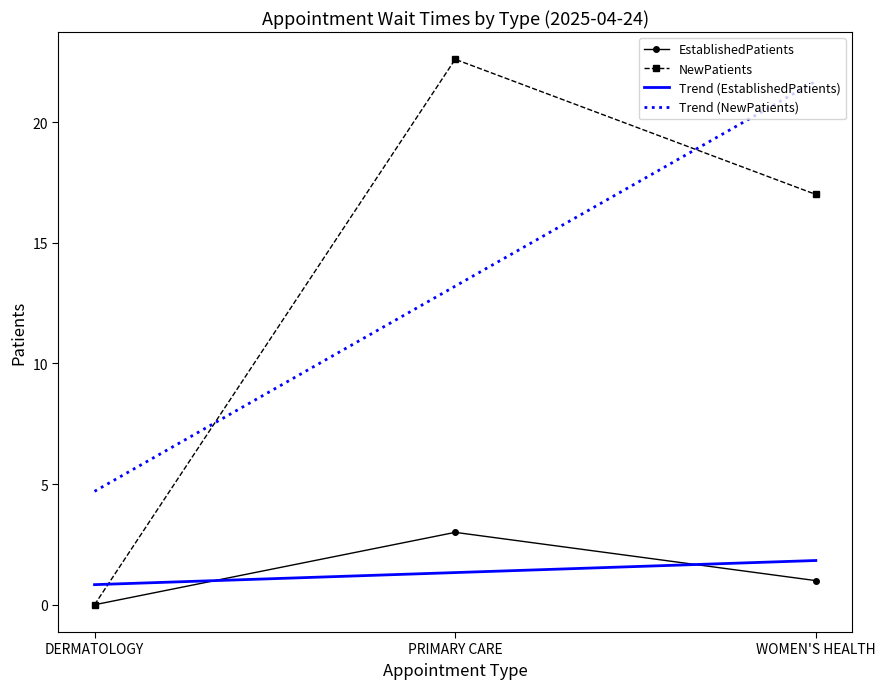

Rank the series by their maximum value, from lowest to highest.

Trend (EstablishedPatients), EstablishedPatients, Trend (NewPatients), NewPatients